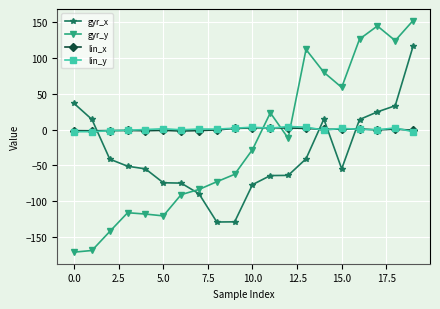

How many times do gyr_y and gyr_x cross each other?

1